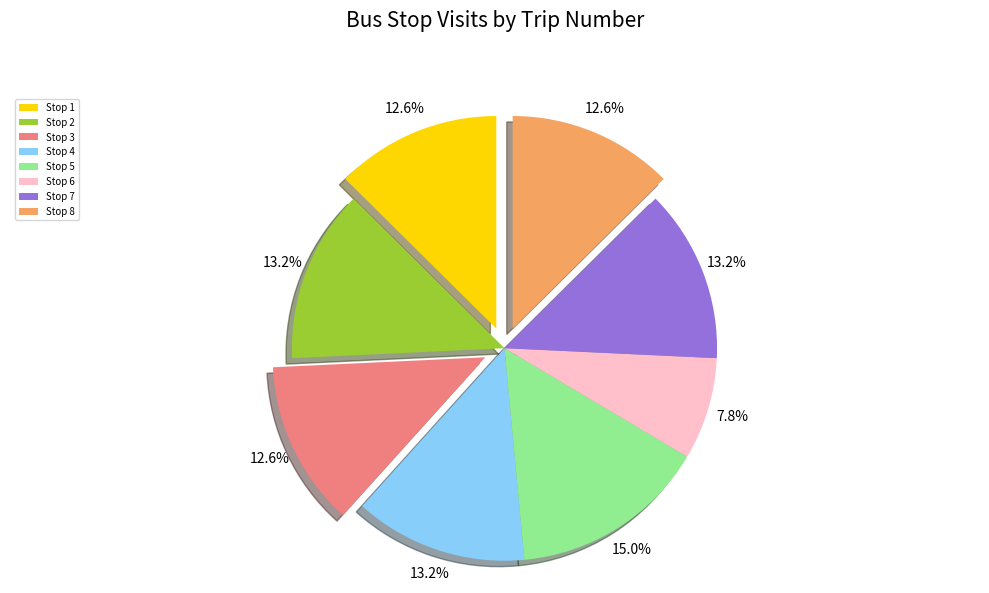

How many slices are in this pie chart?

8